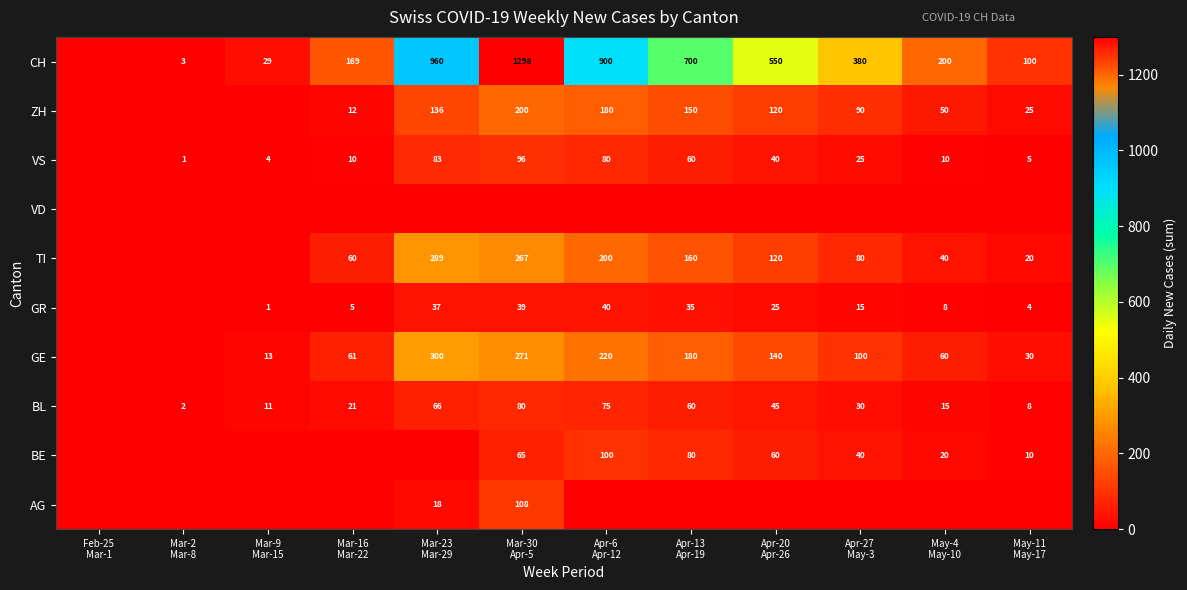

How many distinct data groups are displayed?

10